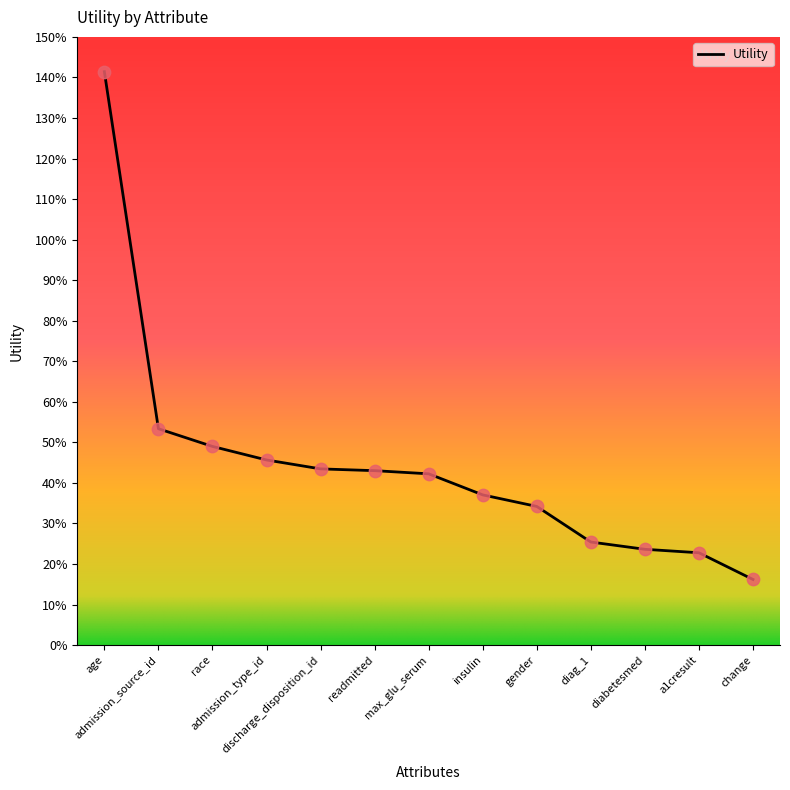

What is the change in value from race to insulin?

-0.1